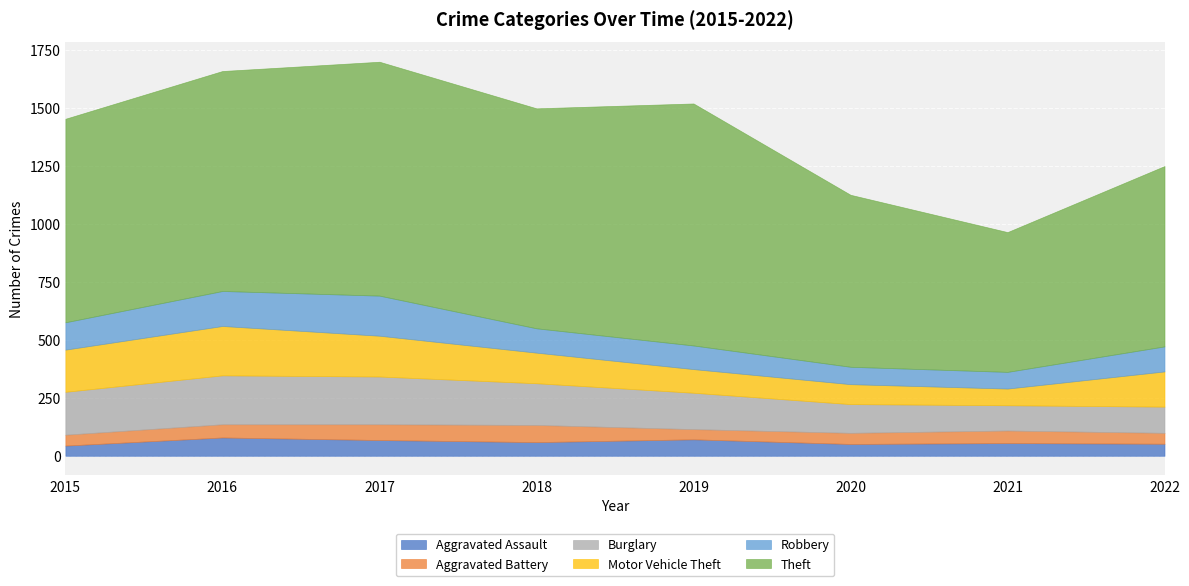

How many interior local valleys does the Theft series have?

2